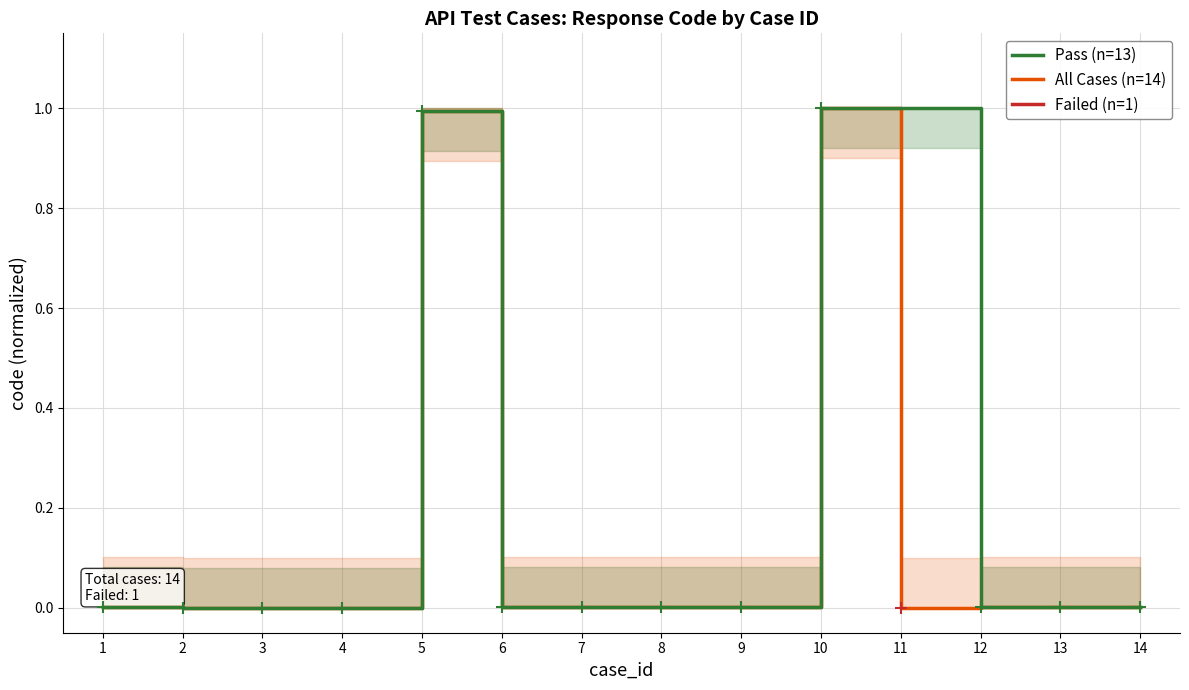

Is it true that the value at 13 is 0.0?

True